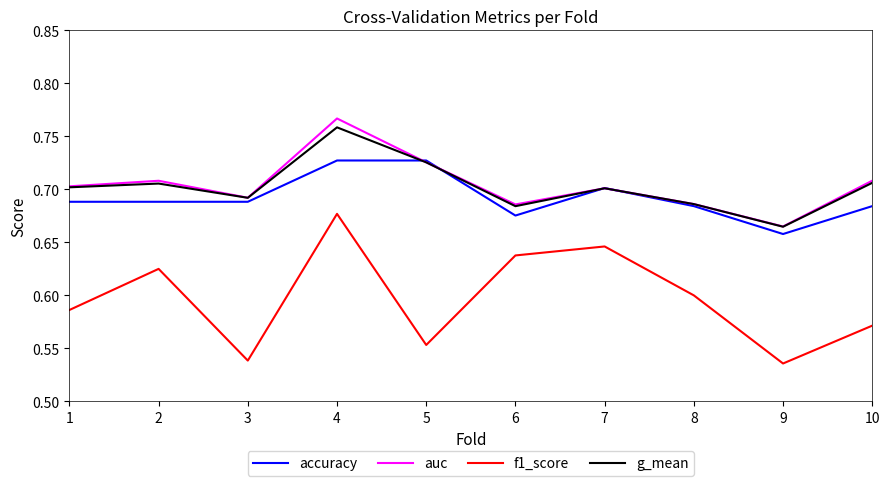

At which label does g_mean reach its peak?

4